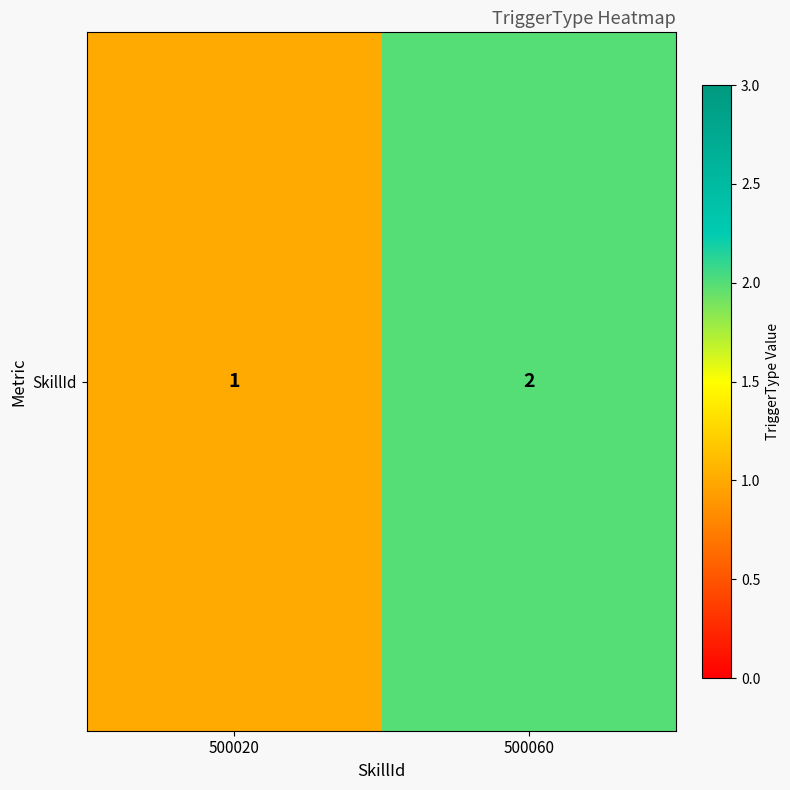

What is the greatest value displayed?

2